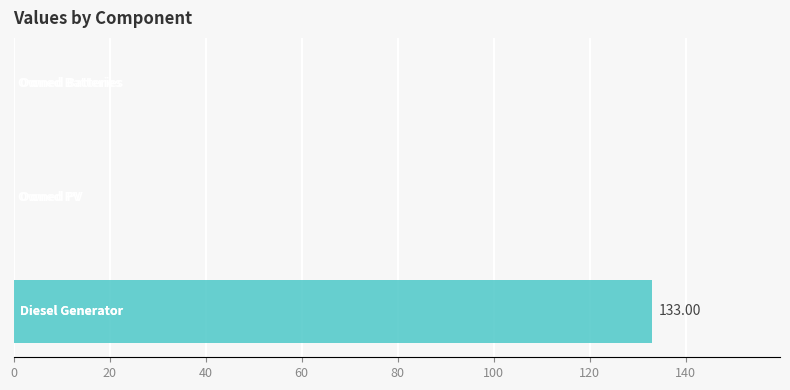

What is the sum of all values?

133